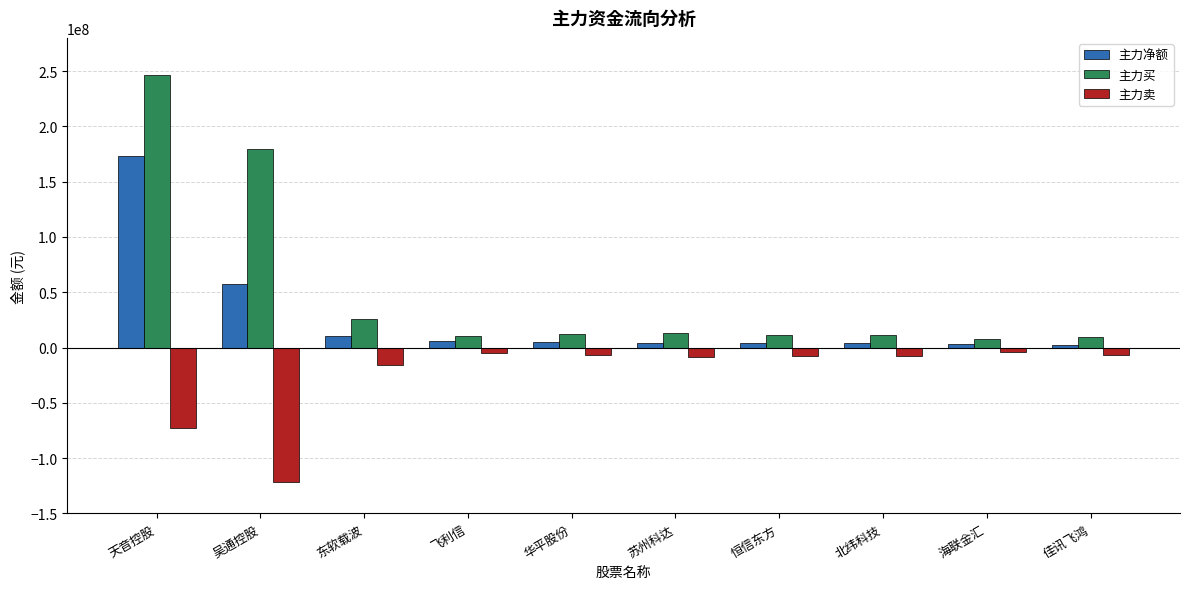

True or false: 主力买 has a value of 26189250 at 东软载波.

True